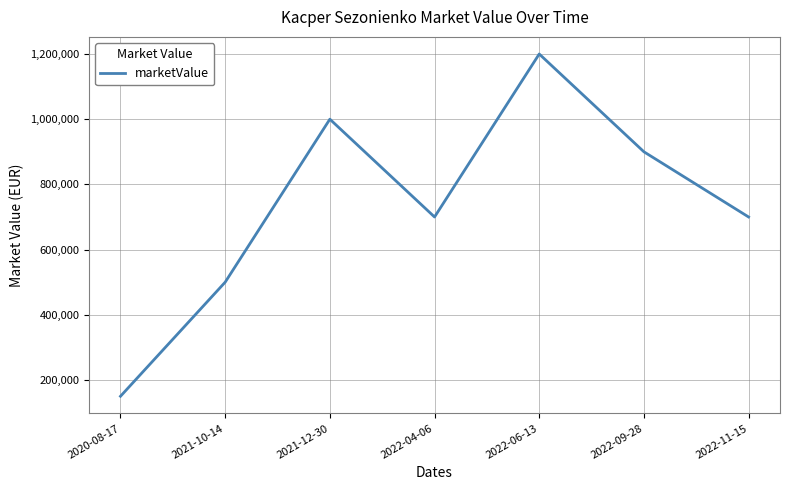

What is the change in value from 2020-08-17 to 2022-04-06?

+550000